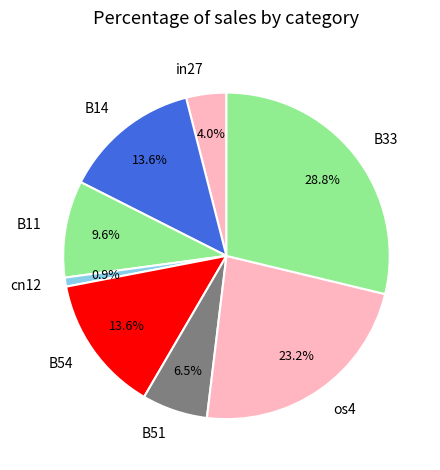

What percentage is the cn12 slice, to the nearest percent?

1%